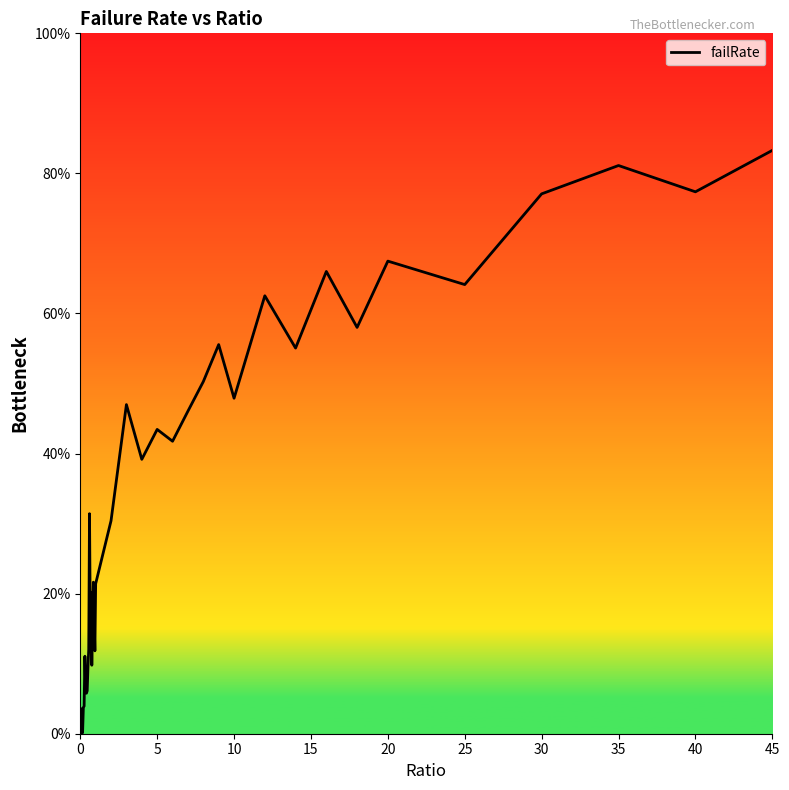

How many values are above zero?

39